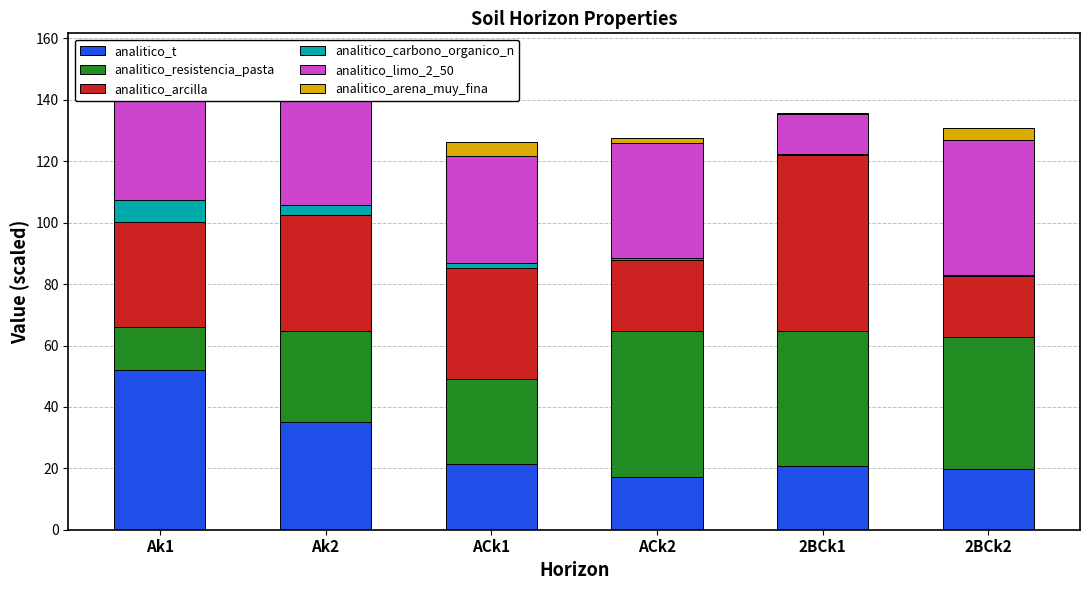

The value of analitico_t at ACk1 is 30.1. True or false?

False